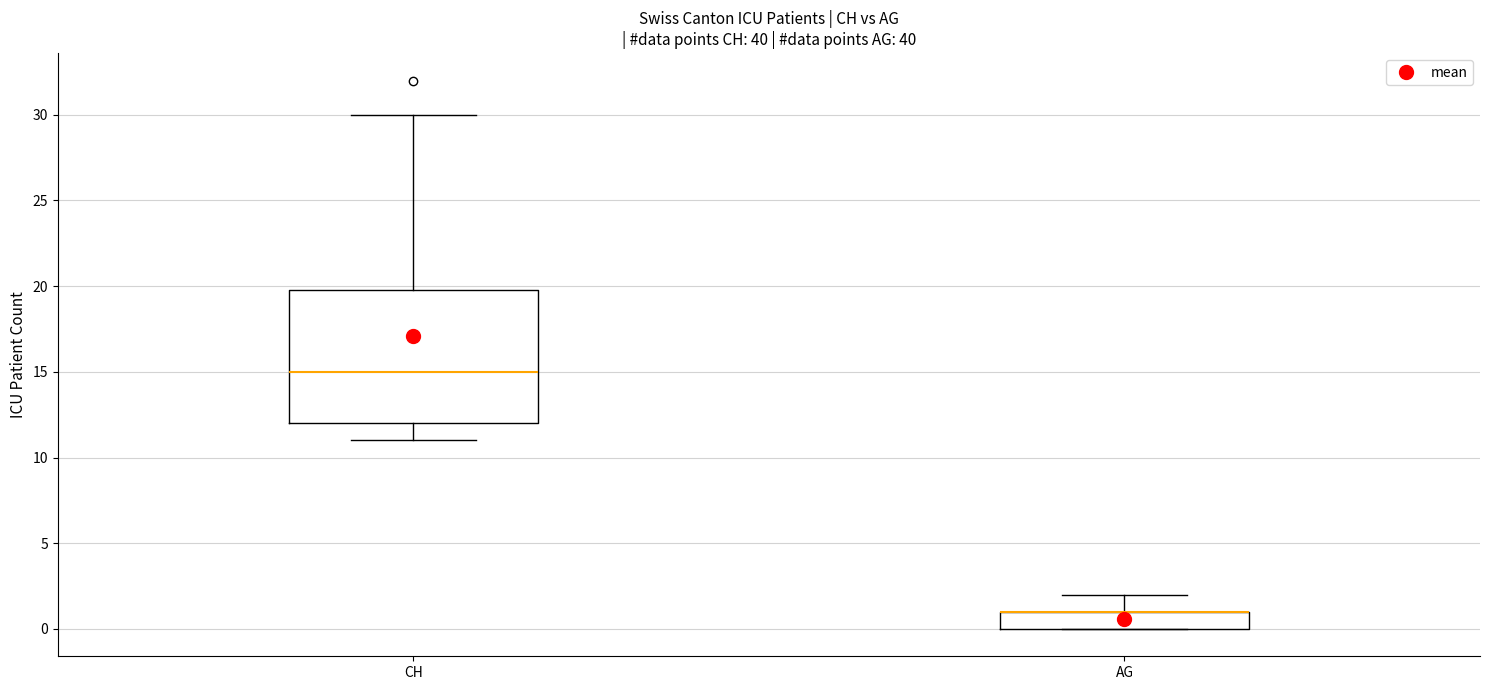

Where does the upper whisker of the box for CH end on the y-axis? The values are not printed on the chart, so give them approximately, as read against the axis.

30